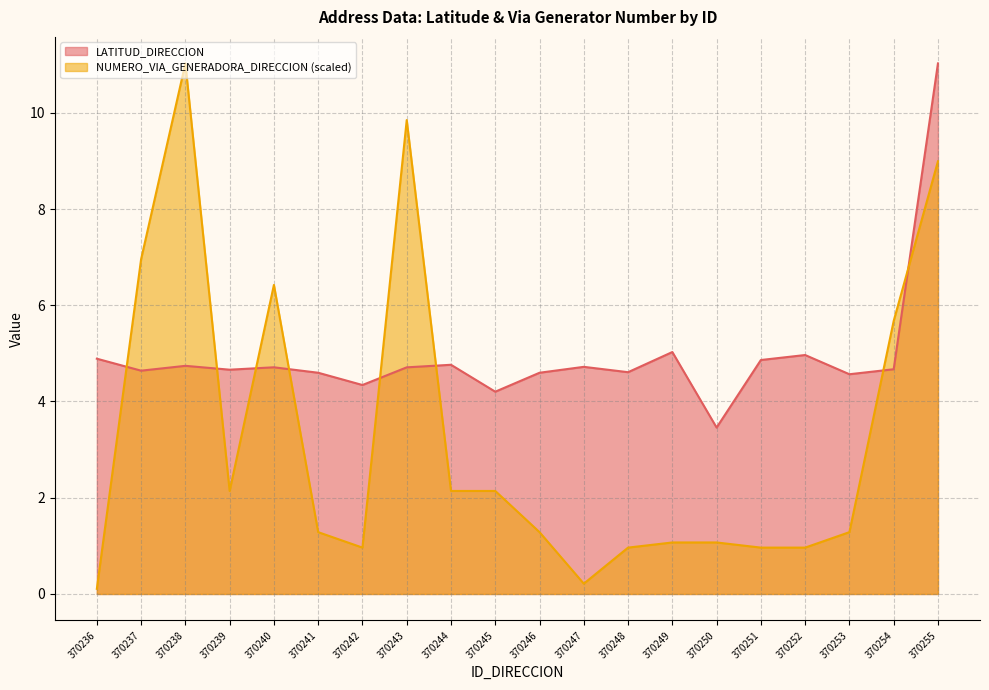

Reading left to right, what are all the values shown in this chart?

LATITUD_DIRECCION: 370236=4.9	370237=4.6	370238=4.7	370239=4.7	370240=4.7	370241=4.6	370242=4.3	370243=4.7	370244=4.8	370245=4.2	370246=4.6	370247=4.7	370248=4.6	370249=5.0	370250=3.5	370251=4.9	370252=5.0	370253=4.6	370254=4.7	370255=11.0
NUMERO_VIA_GENERADORA_DIRECCION: 370236=0.1	370237=7.0	370238=11.0	370239=2.1	370240=6.4	370241=1.3	370242=1.0	370243=9.8	370244=2.1	370245=2.1	370246=1.3	370247=0.2	370248=1.0	370249=1.1	370250=1.1	370251=1.0	370252=1.0	370253=1.3	370254=5.7	370255=9.0